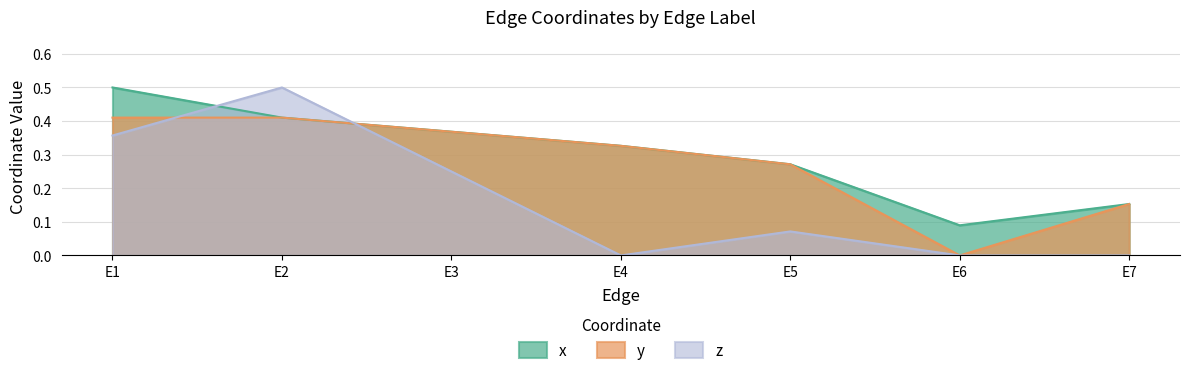

List the series in order of their peak value, lowest first.

y, x, z